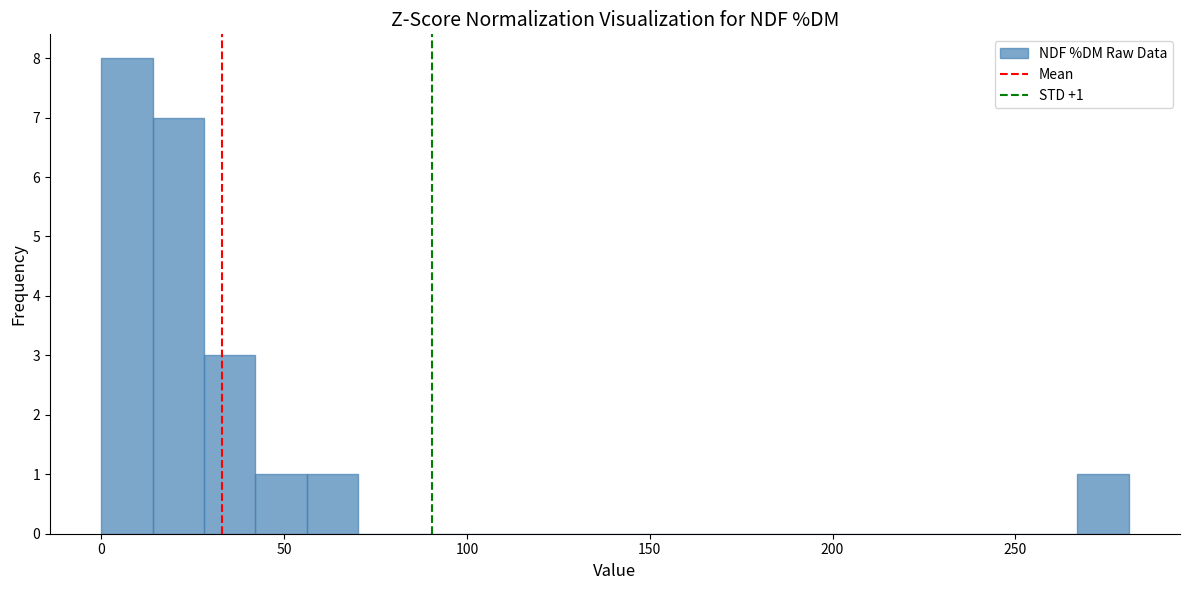

Around what value on the x-axis is the tallest bar? Give the approximate position of its centre, as read against the axis.

5